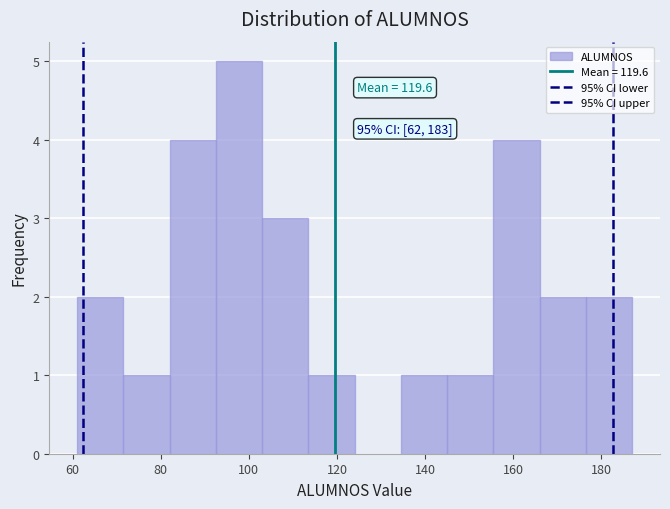

Over which range of the x-axis is the bar tallest?

92.5 to 103.0